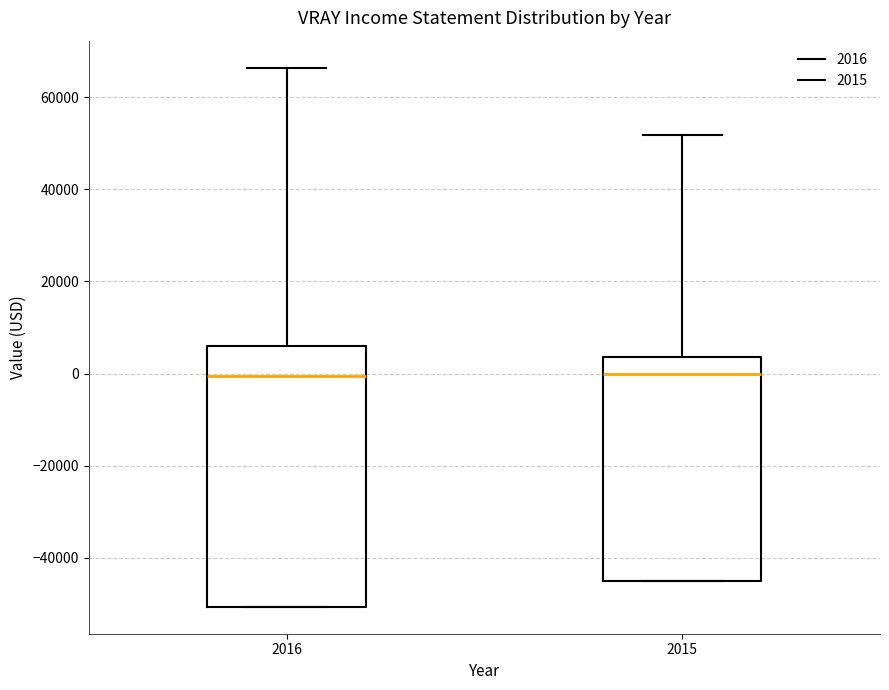

Which box is the tallest, from its lower edge to its upper edge?

2016